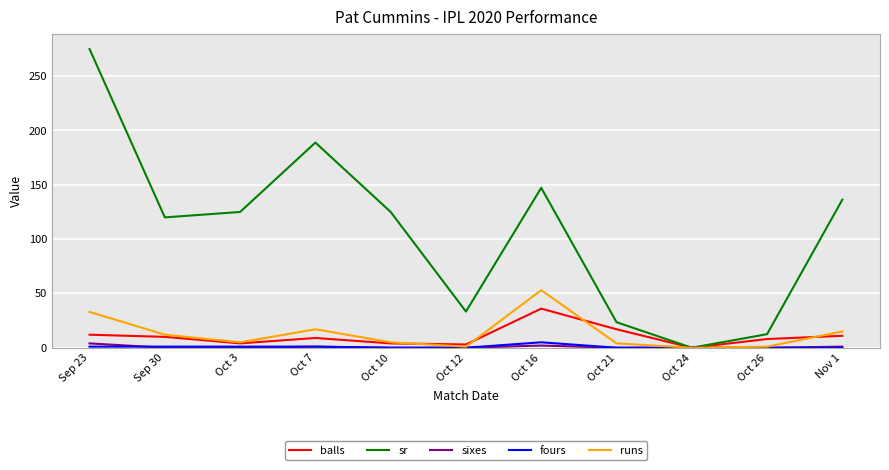

What is the difference between the sr values at Oct 3 and Nov 1?

11.4